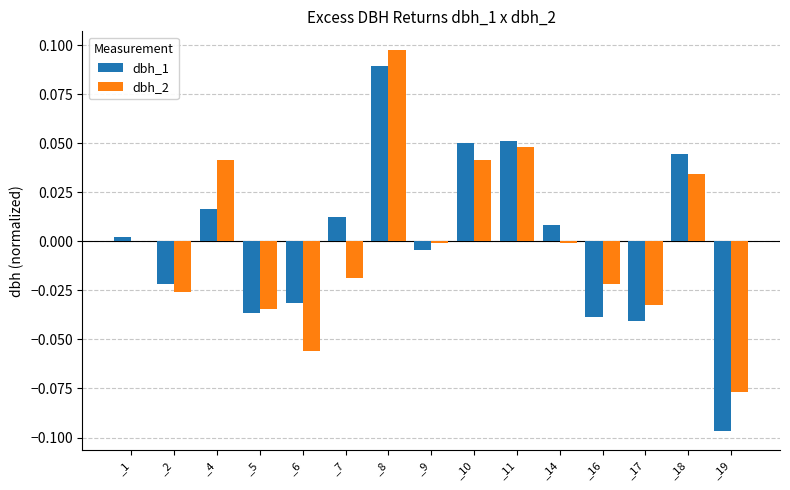

Between _4 and _10, which series saw the biggest shift?

dbh_1